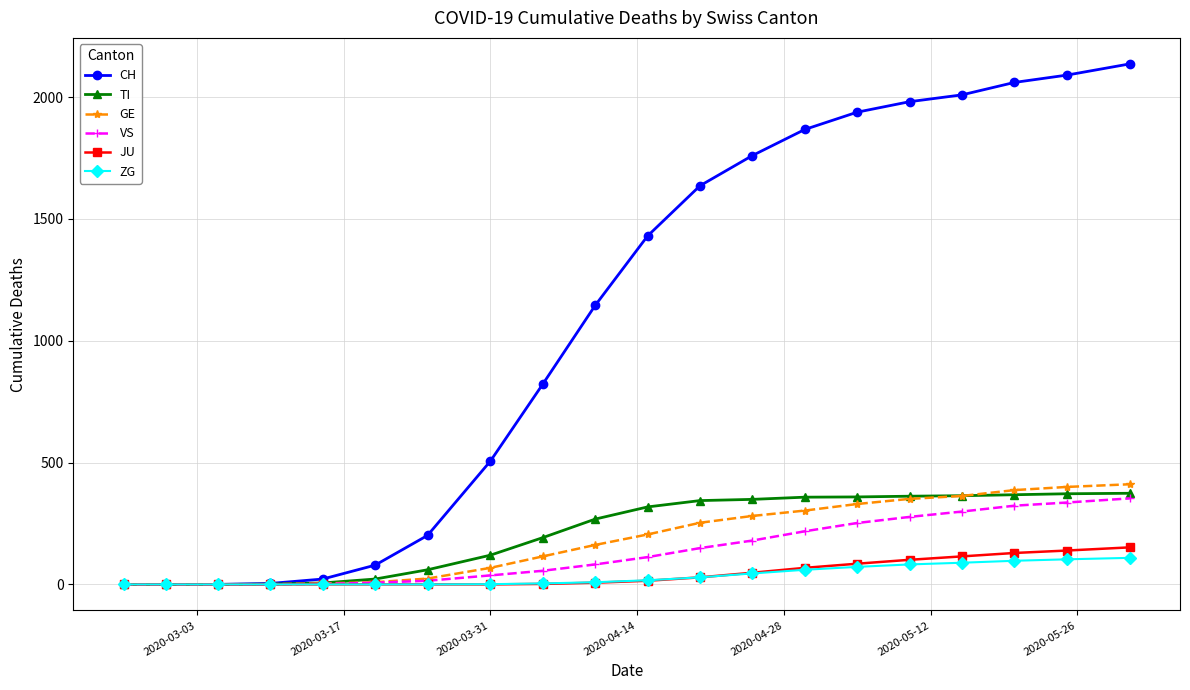

Which series has the largest range (max minus min)?

CH